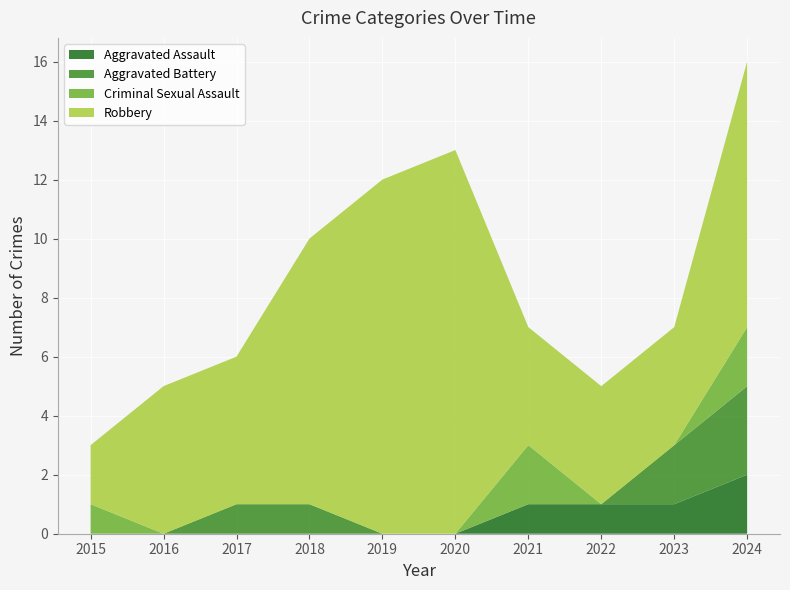

Reading left to right, list all the values displayed in this chart.

Aggravated Assault: 0	0	0	0	0	0	1	1	1	2
Aggravated Battery: 0	0	1	1	0	0	0	0	2	3
Criminal Sexual Assault: 1	0	0	0	0	0	2	0	0	2
Robbery: 2	5	5	9	12	13	4	4	4	9